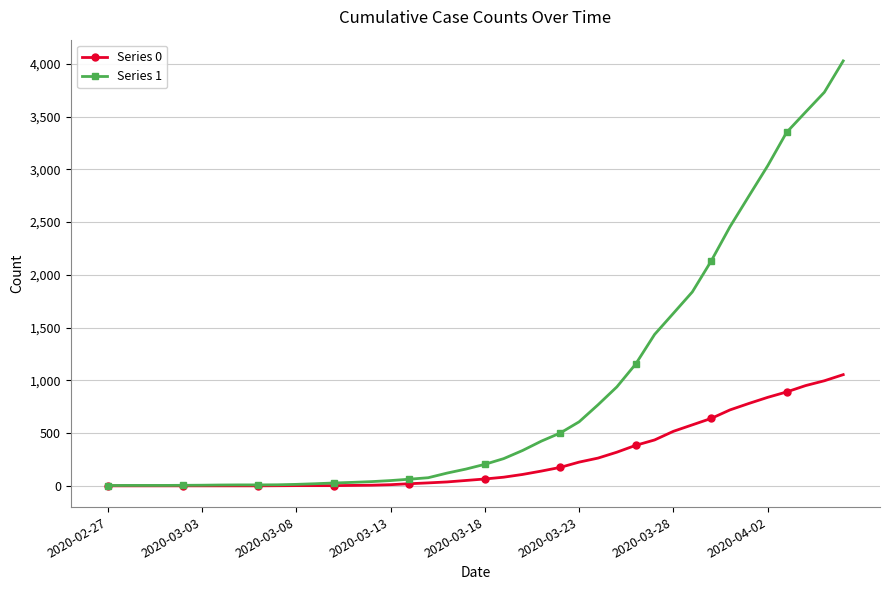

Which series has the largest range (max minus min)?

Series 1